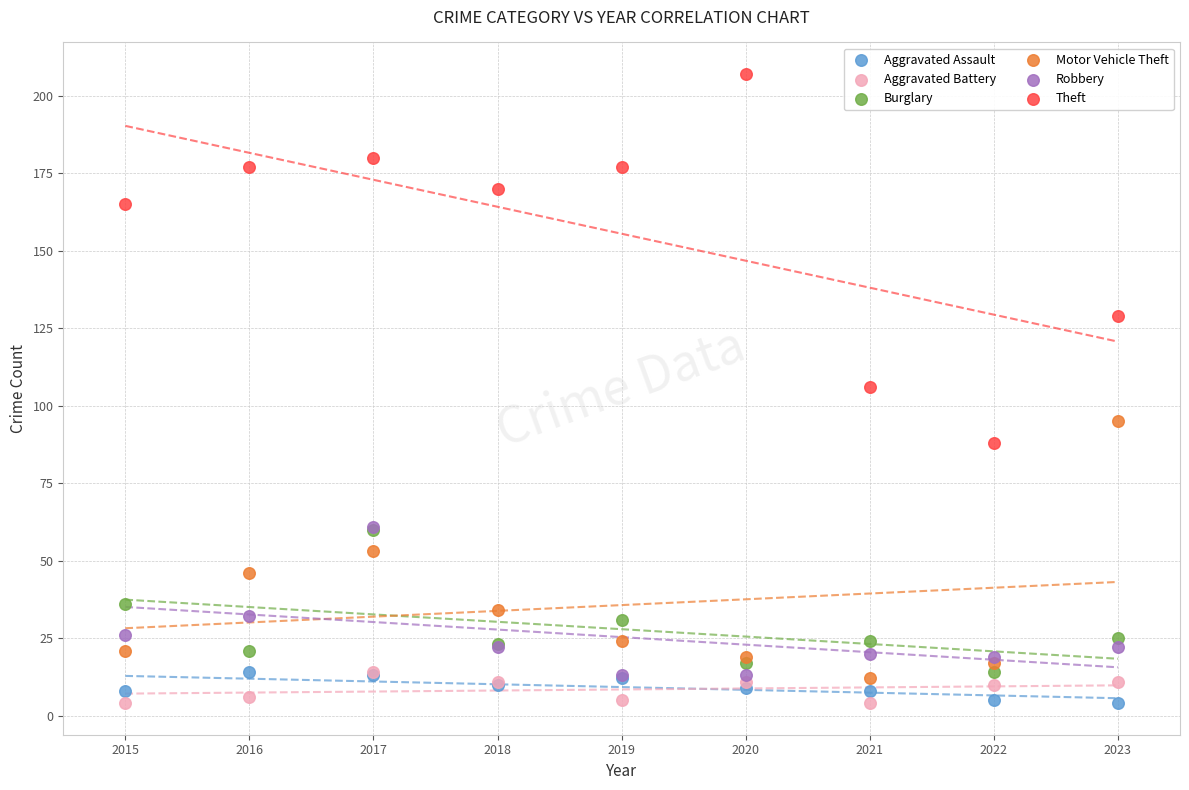

What are all the series names shown in the legend?

Aggravated Assault, Aggravated Battery, Burglary, Motor Vehicle Theft, Robbery, Theft